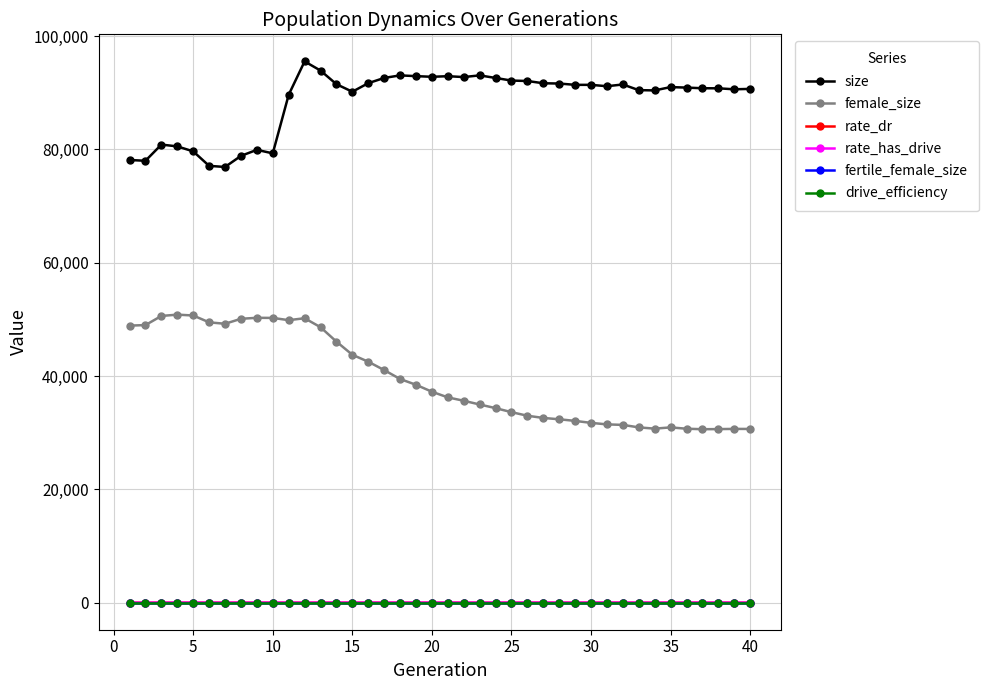

What is the average value of the female_size series?

39541.9